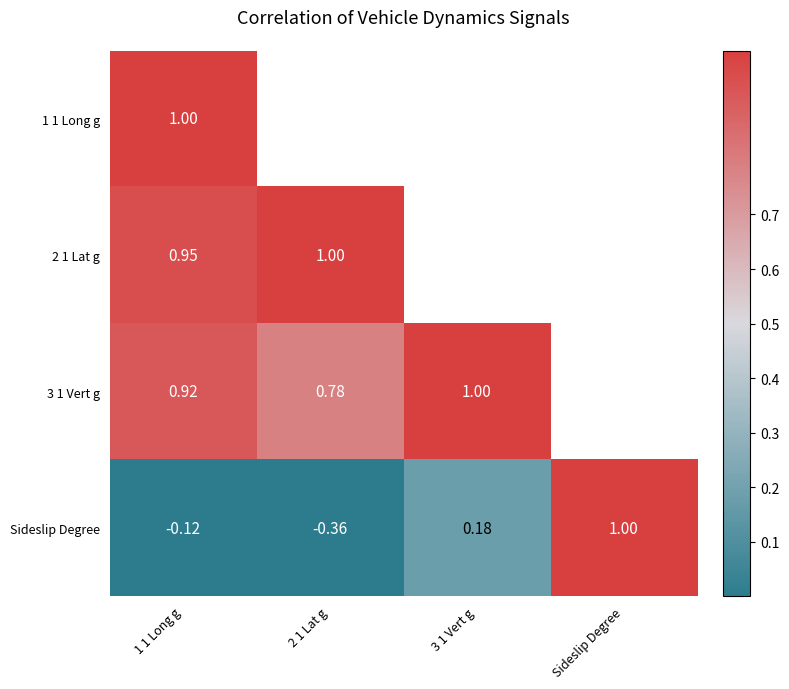

Which label corresponds to the largest value in the chart?

1 1 Long g